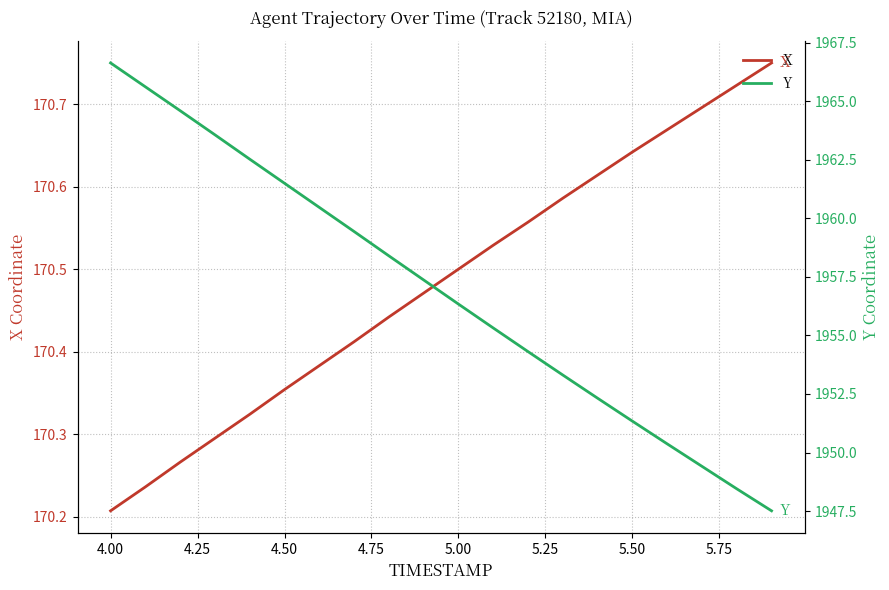

Where is X nearest to the value 170?

4.00